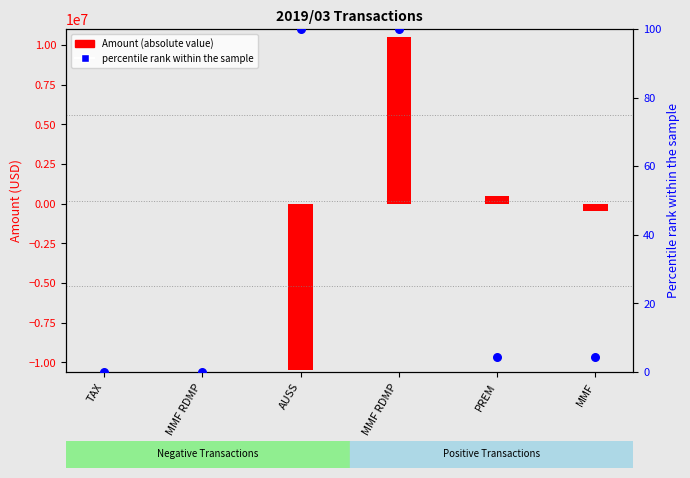

What are all the series names shown in the legend?

Amount (absolute value), percentile rank within the sample